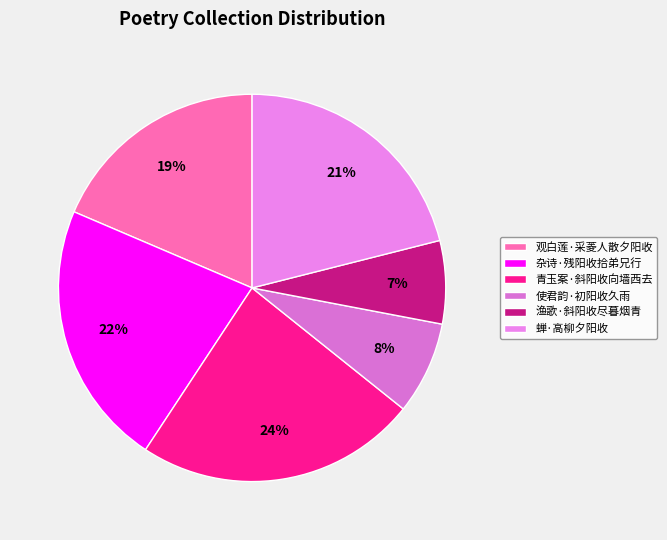

Count the number of slices in the pie.

6